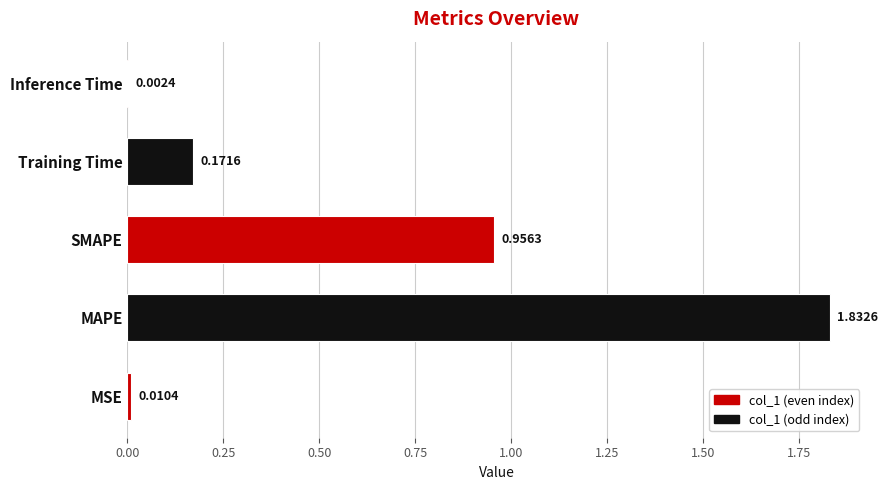

At which label is the value closest to 0?

Inference Time